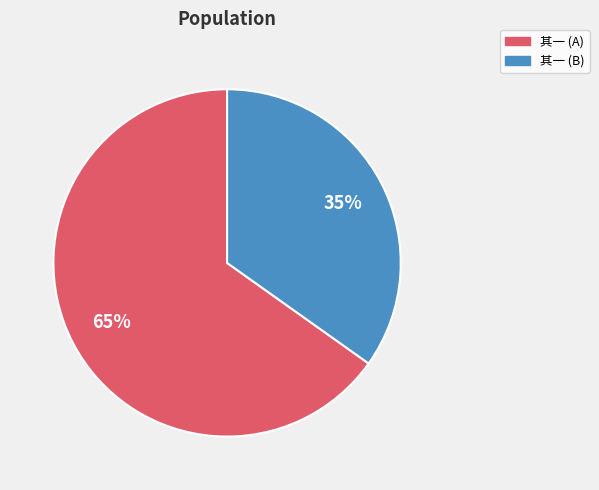

Does any single category account for the majority?

Yes